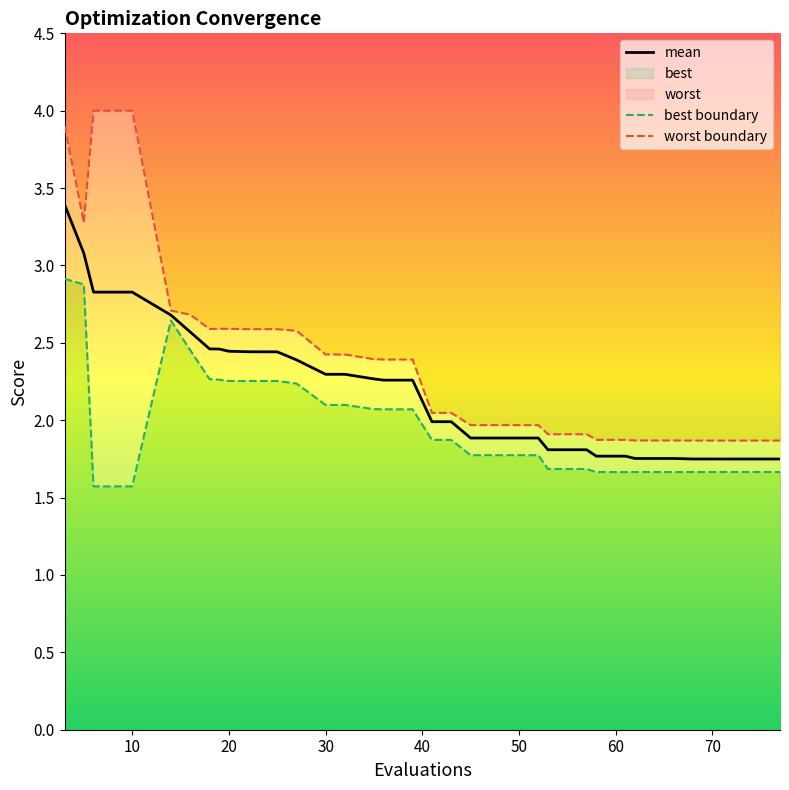

Which series has the largest total across all categories?

worst